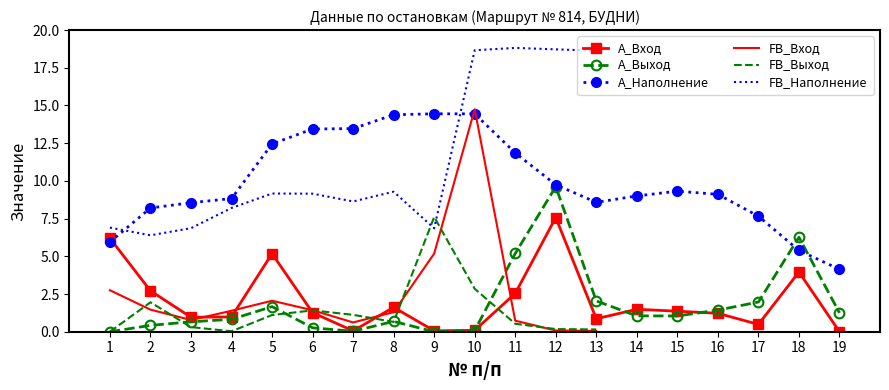

Read the A_Наполнение value at 15.

9.3